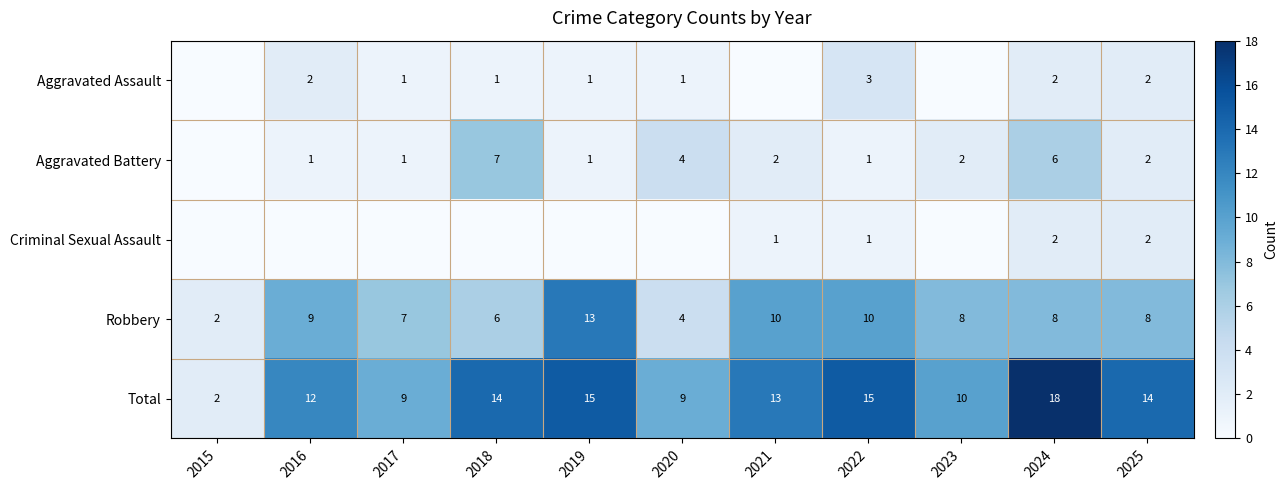

What is the difference between the second highest and second lowest values in the Robbery series?

6